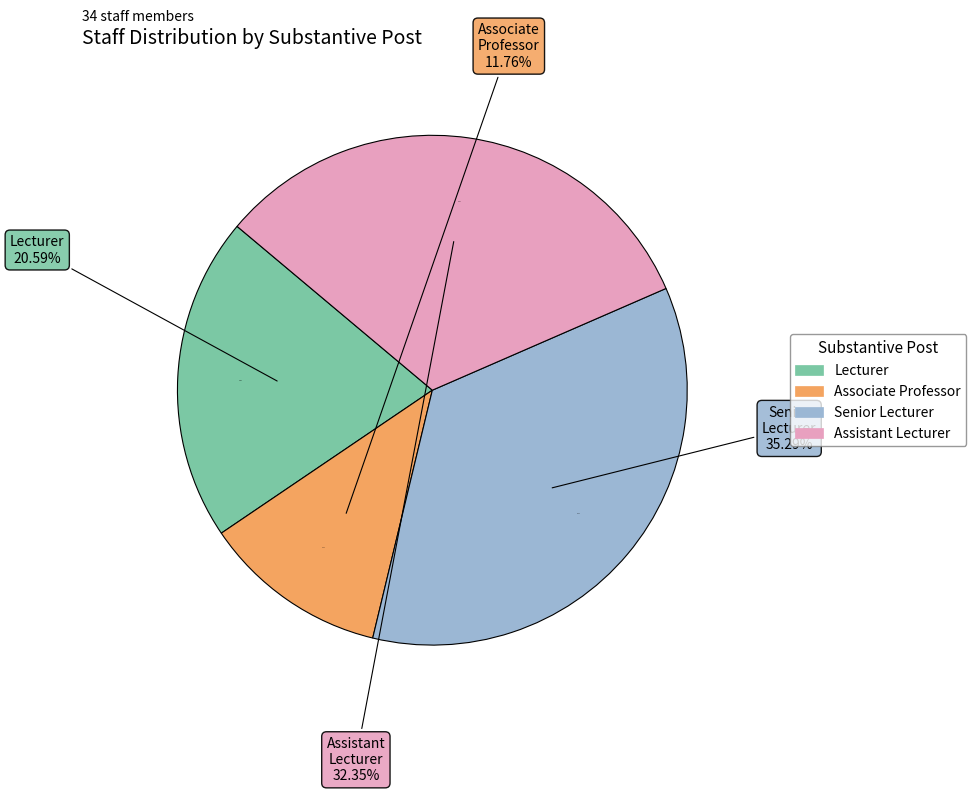

To the nearest percent, what percentage of the pie is Senior Lecturer?

35%